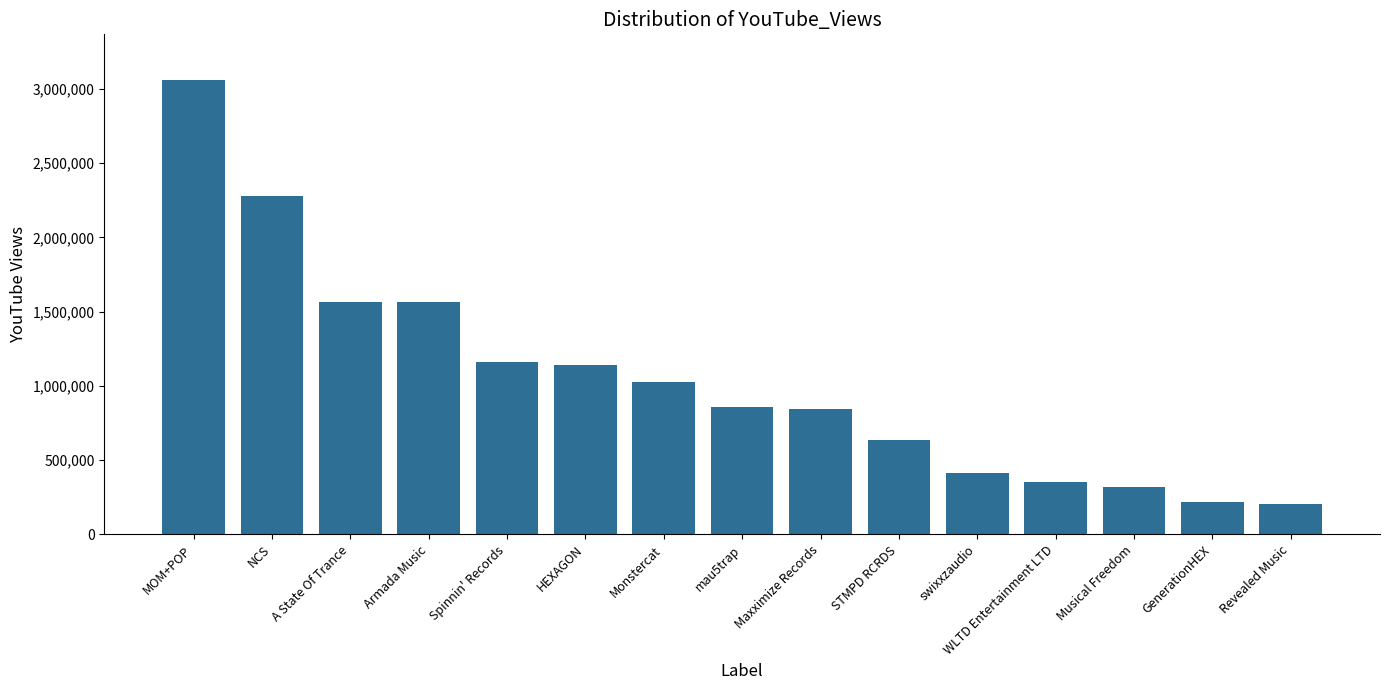

Is it true that the value at NCS is 4042300?

False